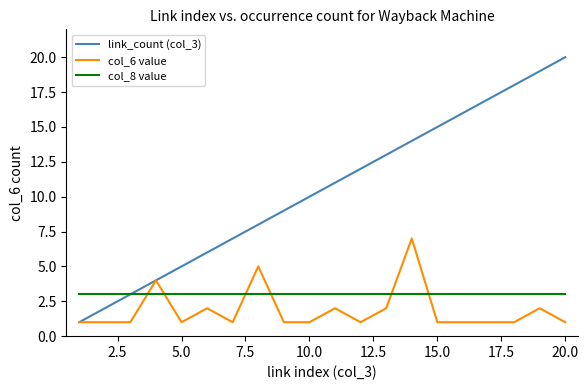

After their last crossing, which series has the higher values: col_8 value or col_6 value?

col_8 value